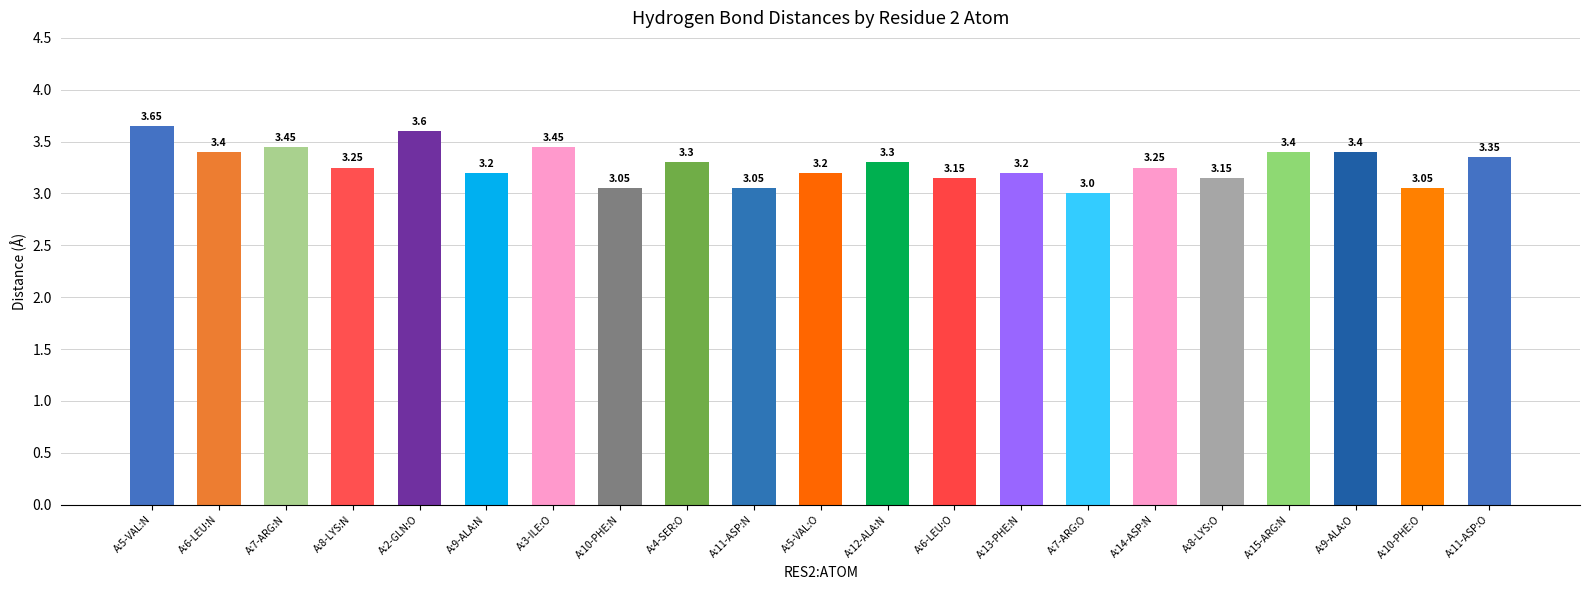

Between A:2-GLN:O and A:7-ARG:N, which is larger?

A:2-GLN:O